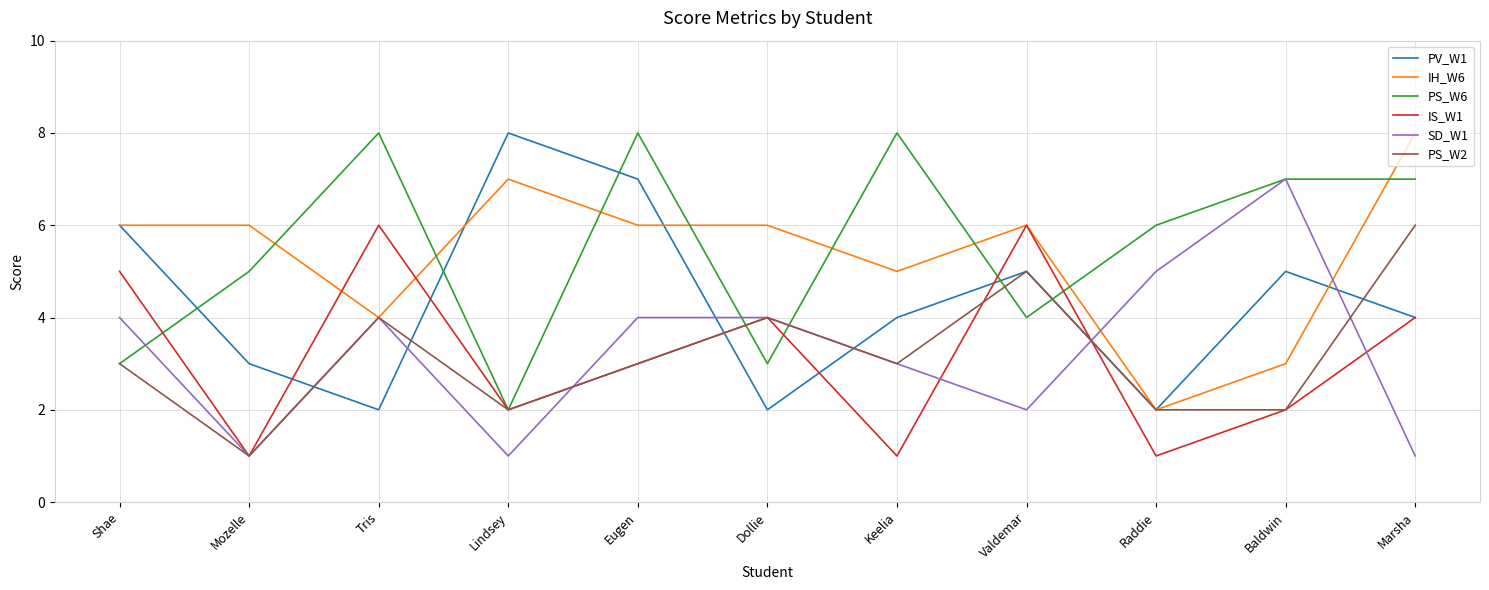

How many IH_W6 values are between 4 and 6?

7